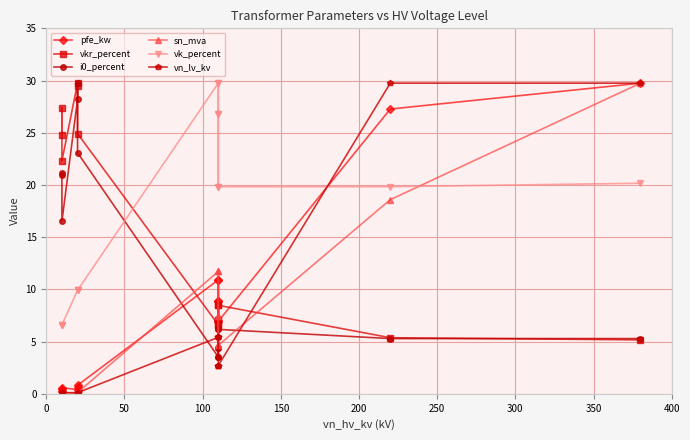

Reading left to right, what are all the values shown in this chart?

pfe_kw: 0.3	0.5	0.6	0.4	0.7	0.8	10.9	8.9	6.9	10.9	8.9	6.9	27.3	29.8
vkr_percent: 24.8	27.4	22.3	29.8	29.4	24.9	6.6	7.0	8.5	6.6	7.0	8.5	5.4	5.2
i0_percent: 21.2	20.9	16.5	28.2	29.8	23.1	3.5	4.4	6.2	3.5	4.4	6.2	5.3	5.3
sn_mva: 0.0	0.1	0.1	0.0	0.1	0.1	11.7	7.4	4.6	11.7	7.4	4.6	18.6	29.8
vk_percent: 6.6	6.6	6.6	9.9	9.9	9.9	29.8	26.8	19.8	29.8	26.8	19.8	19.8	20.2
vn_lv_kv: 0.1	0.1	0.1	0.1	0.1	0.1	5.4	5.4	5.4	2.7	2.7	2.7	29.8	29.8